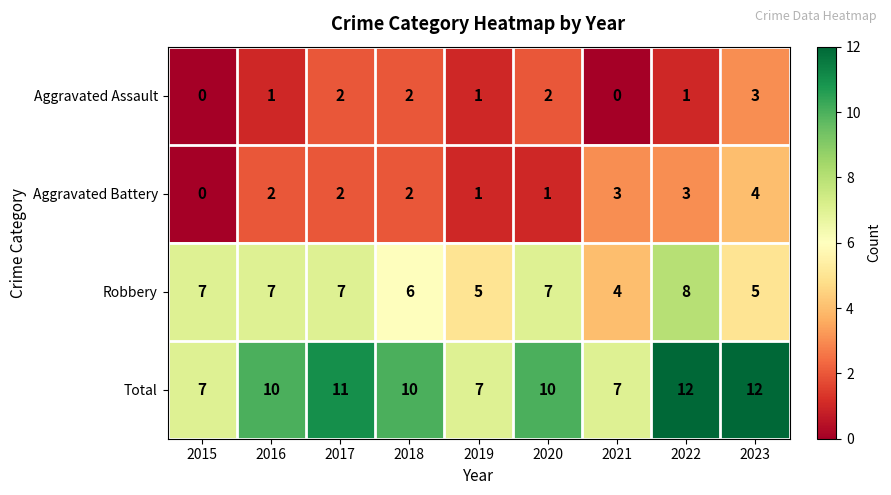

Which series has the largest total across all categories?

Total